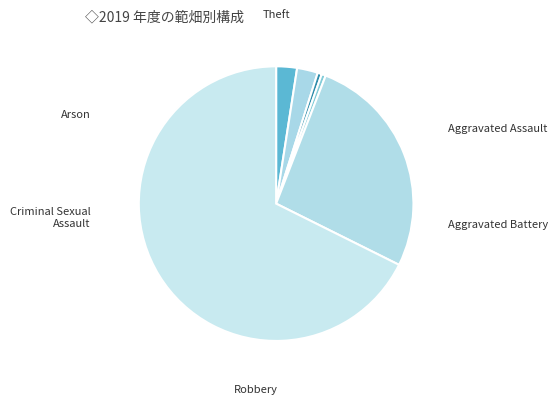

How much of the chart is everything except Criminal Sexual Assault?

99.5%